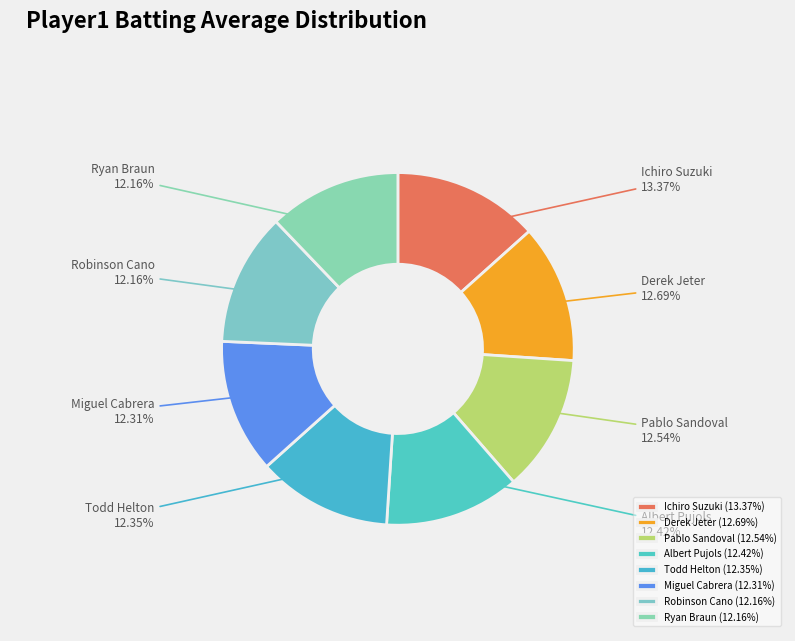

Do Albert Pujols and Pablo Sandoval together represent more than half of the pie?

No